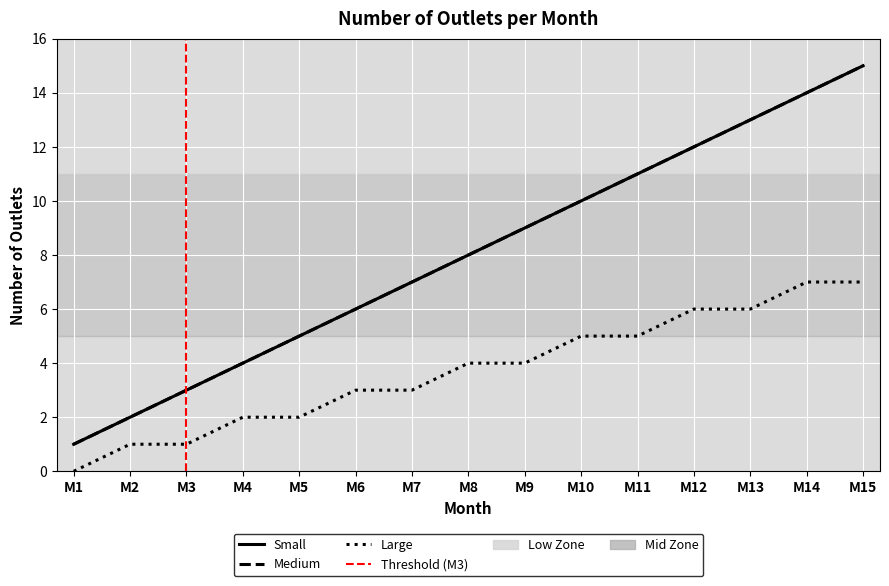

What is the highest value of the Small series?

15